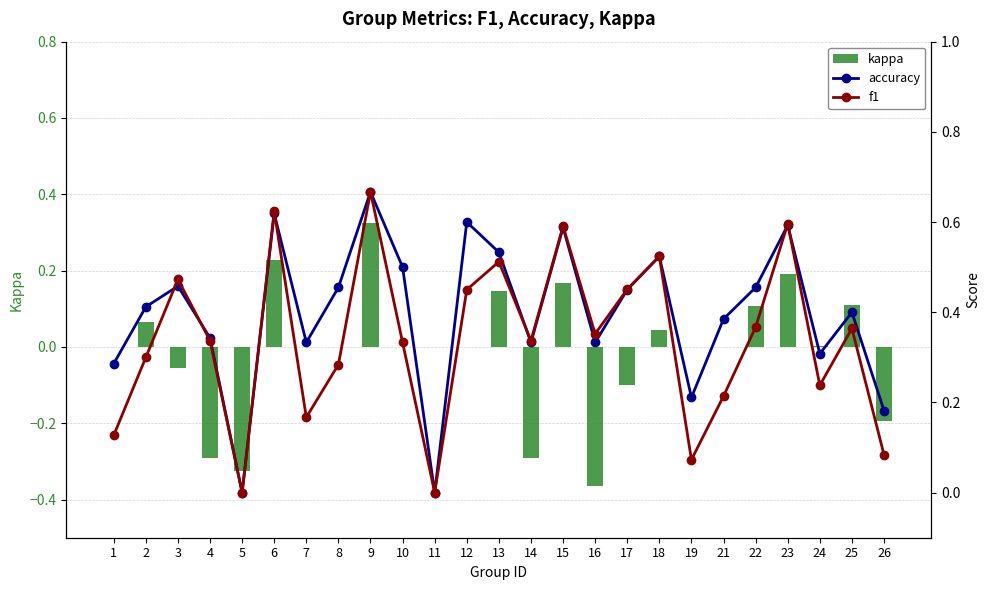

What is the difference between the maximum and second lowest values in the f1 series?

0.7